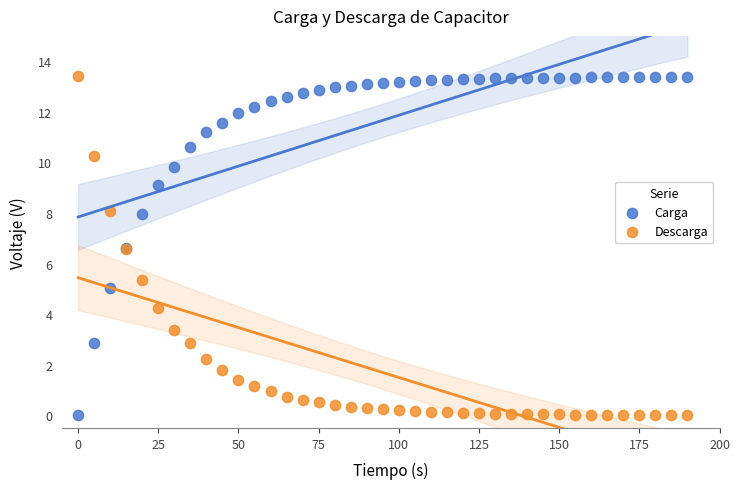

What is the X range (max minus min) for the scatter plot?

190.0